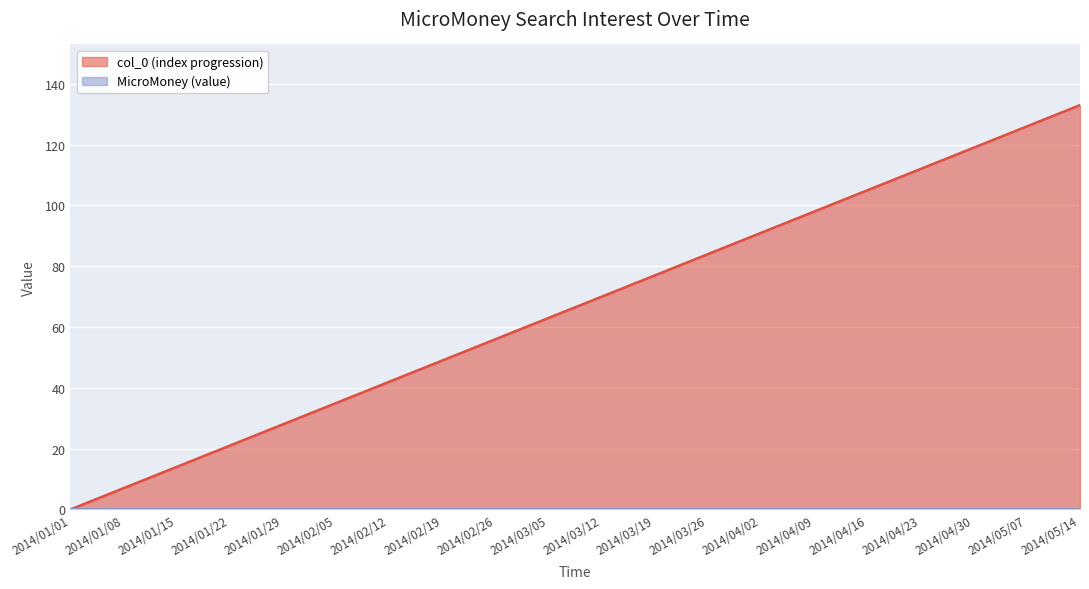

The value at 2014/02/12 is 73. True or false?

False